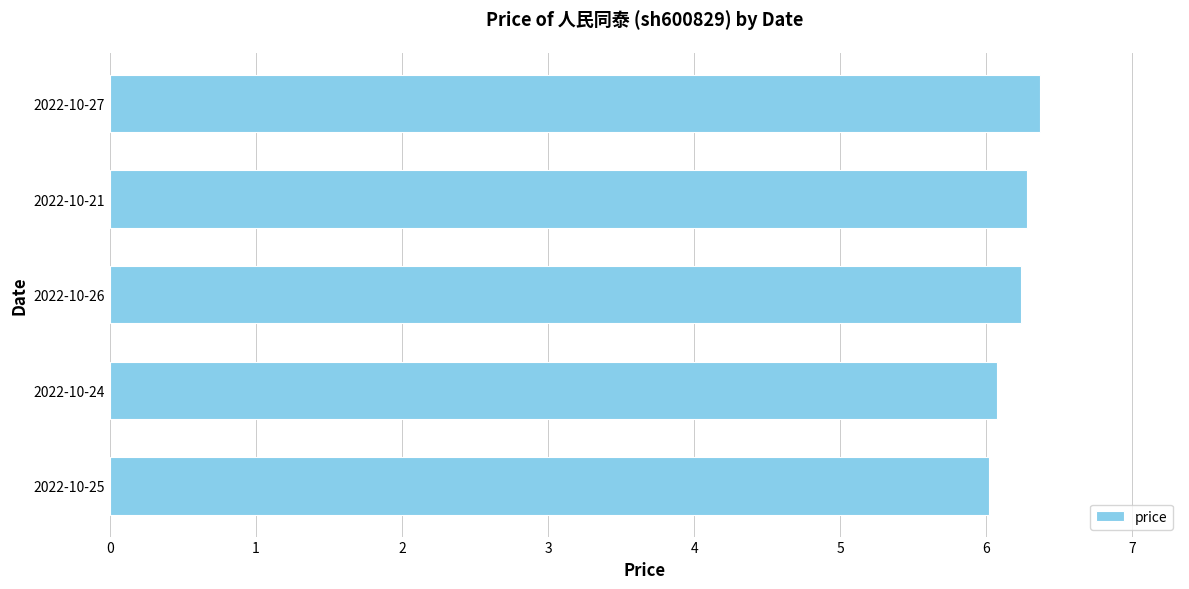

What is the sum of all values?

31.0